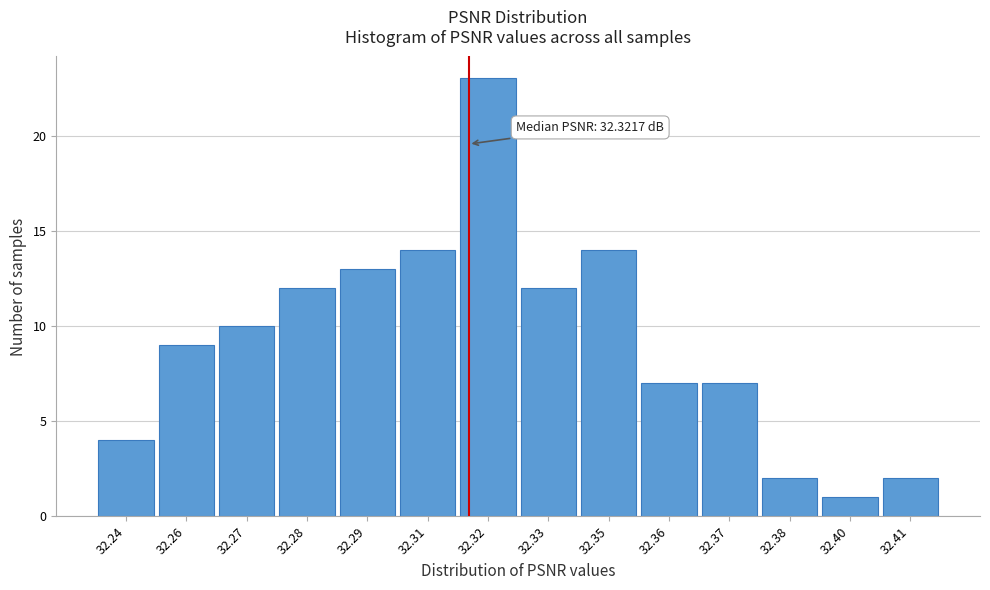

Reading left to right, list all the values displayed in this chart.

32.24=4	32.26=9	32.27=10	32.28=12	32.29=13	32.31=14	32.32=23	32.33=12	32.35=14	32.36=7	32.37=7	32.38=2	32.40=1	32.41=2